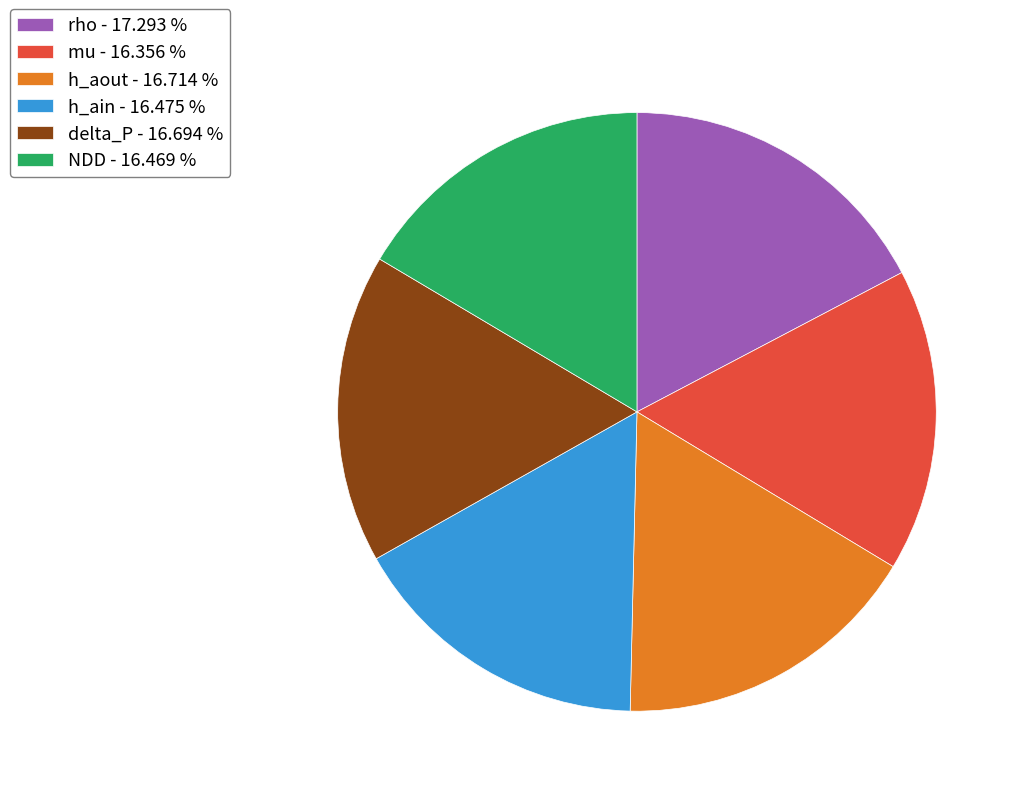

What is the largest slice in the pie chart?

rho - 17.293 %